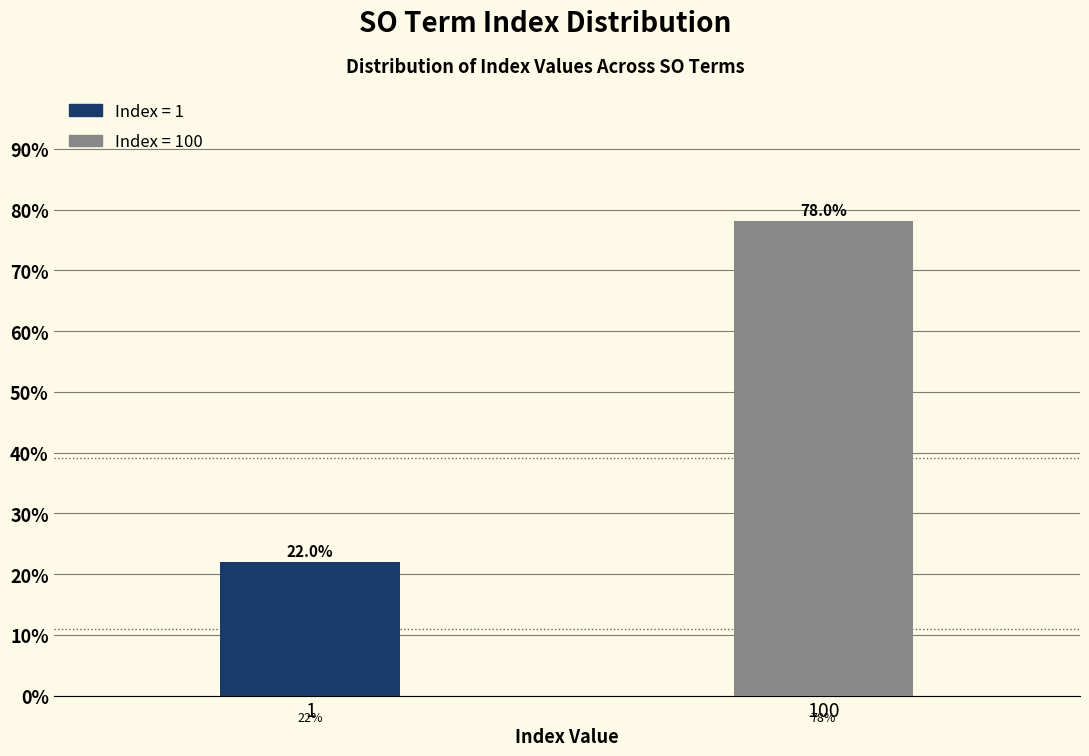

Reading left to right, list all the values displayed in this chart.

1=22.0	100=78.0